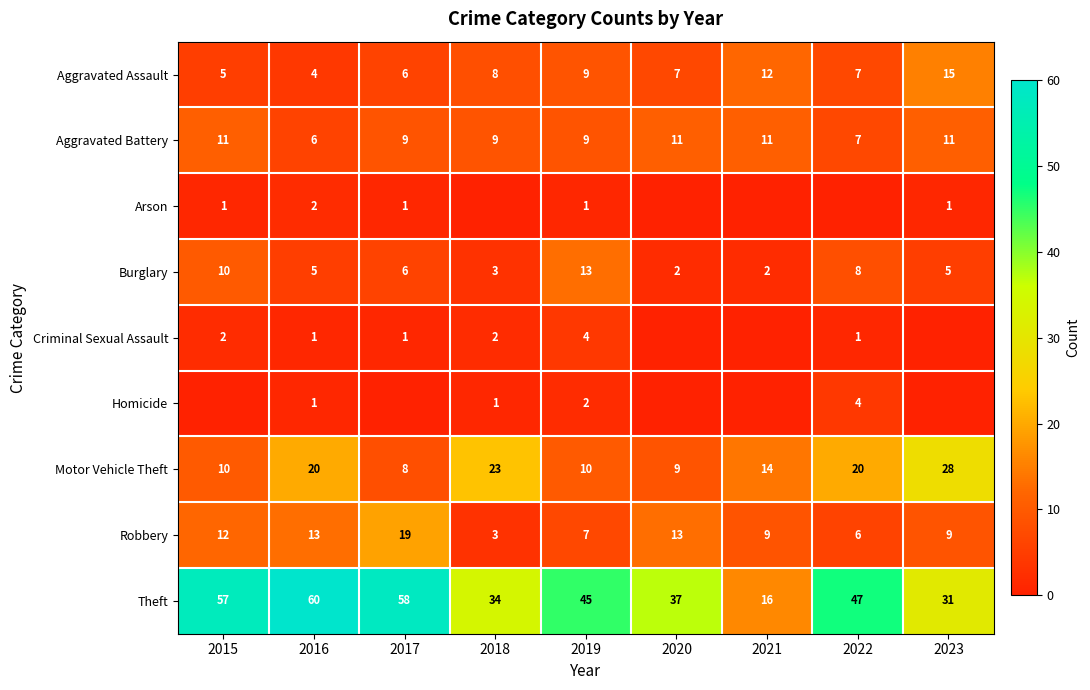

What is the spread (max minus min) of values at 2022?

47